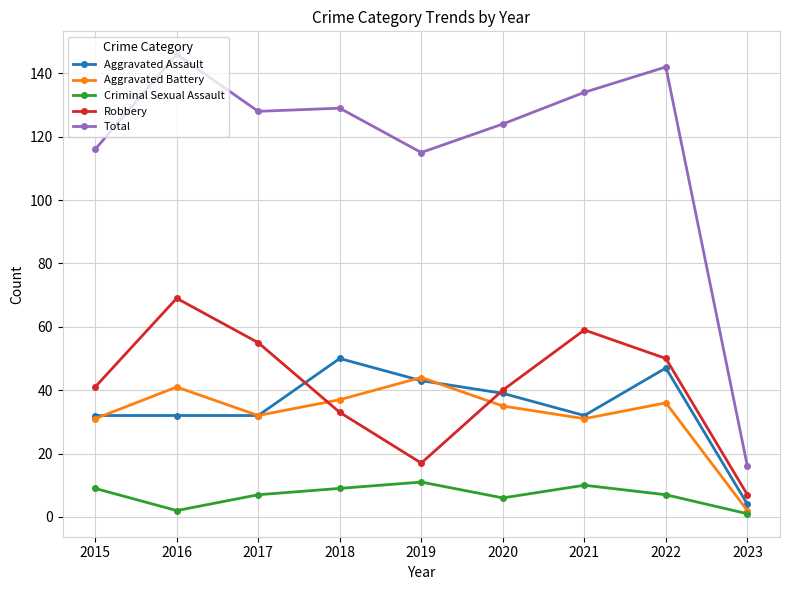

True or false: Total and Aggravated Assault cross at least once.

False